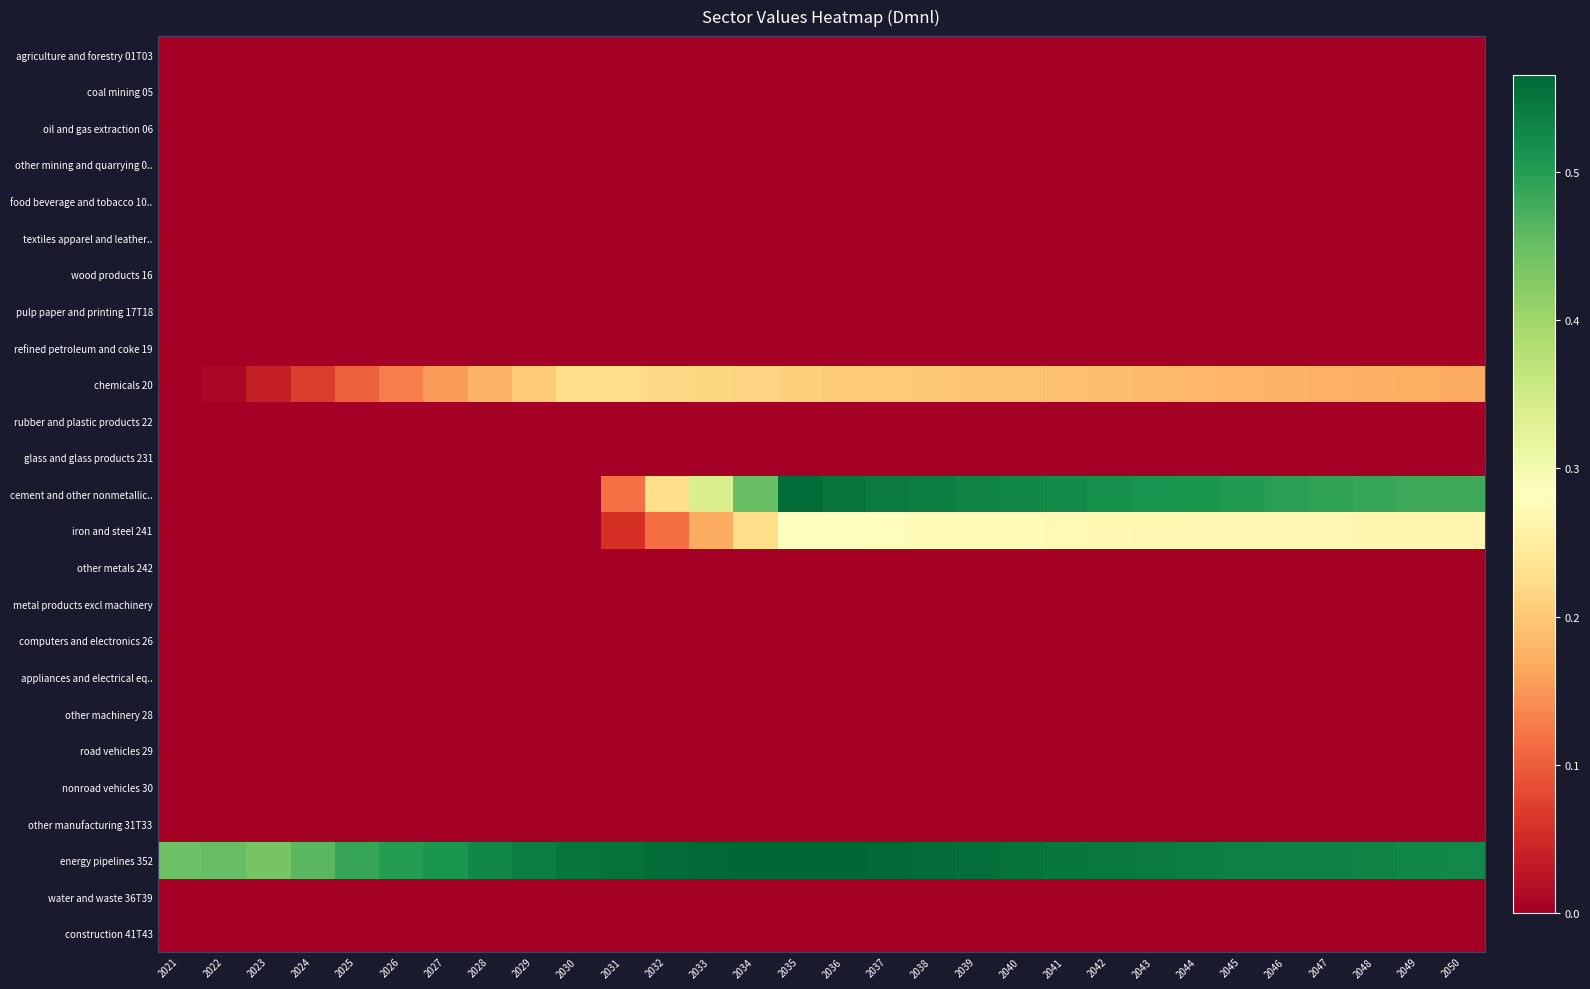

Which series changed the most between 2026 and 2030?

chemicals 20